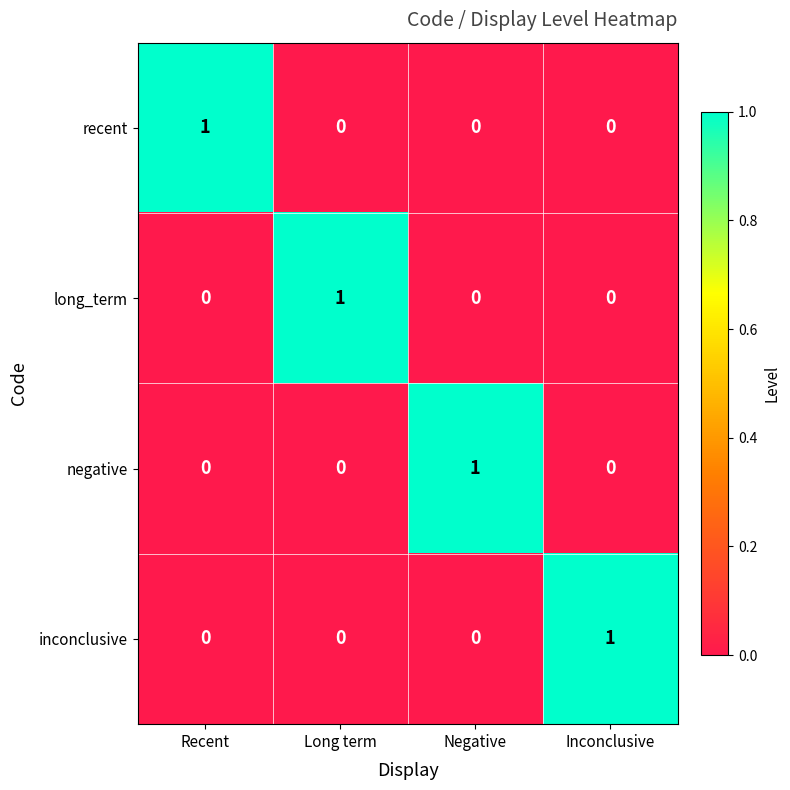

Reading right to left, what are all the values shown in this chart?

recent: Inconclusive=0	Negative=0	Long term=0	Recent=1
long_term: Inconclusive=0	Negative=0	Long term=1	Recent=0
negative: Inconclusive=0	Negative=1	Long term=0	Recent=0
inconclusive: Inconclusive=1	Negative=0	Long term=0	Recent=0